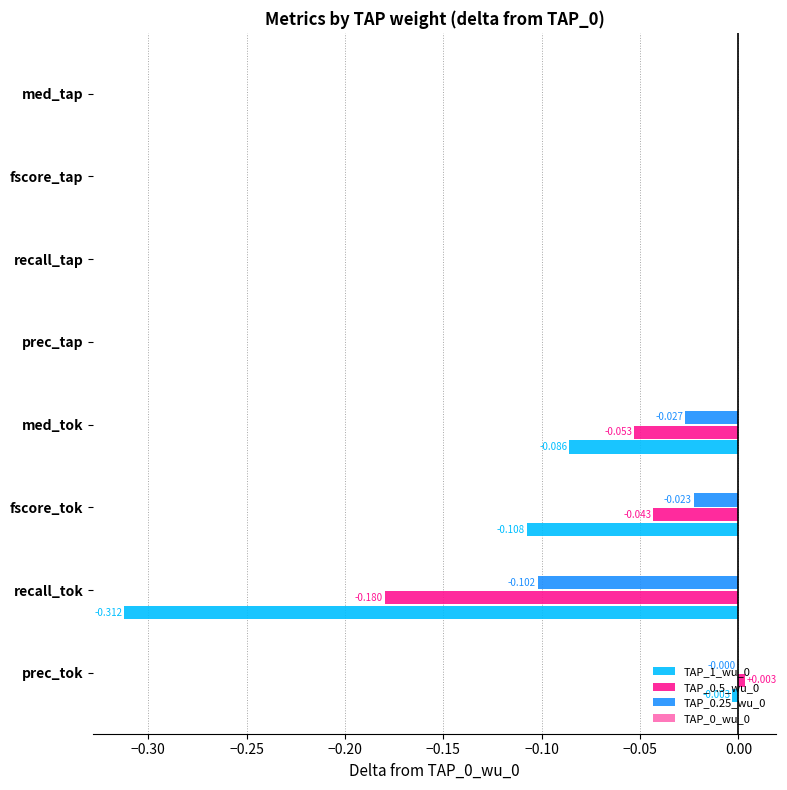

Is the value of TAP_0.5_wu_0 at fscore_tap greater than the value of TAP_0.25_wu_0 at med_tok?

Yes